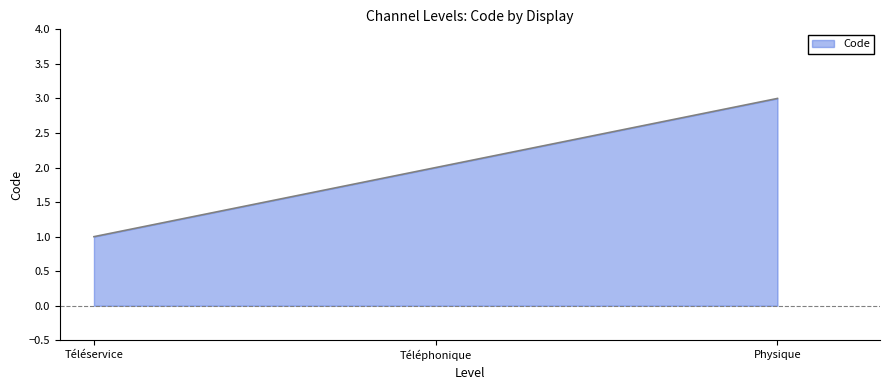

Which has a higher value, Téléphonique or Physique?

Physique